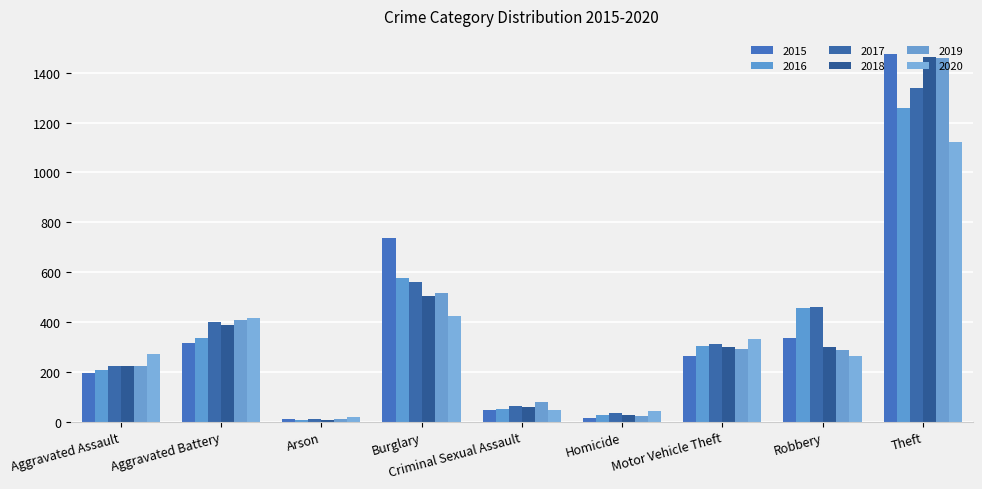

Is it true that 2015 equals 112 at Aggravated Assault?

False